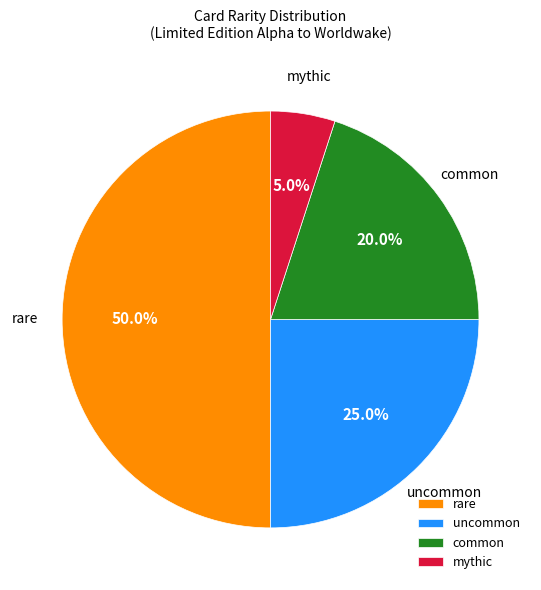

Does mythic represent more than half of the total?

No